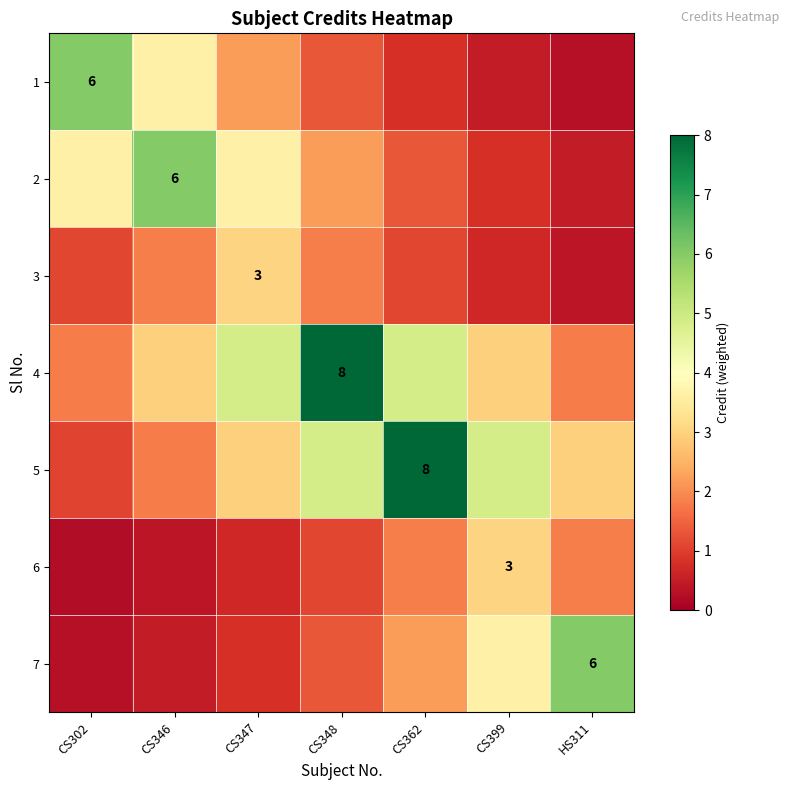

At which label does 6 reach its peak?

CS399